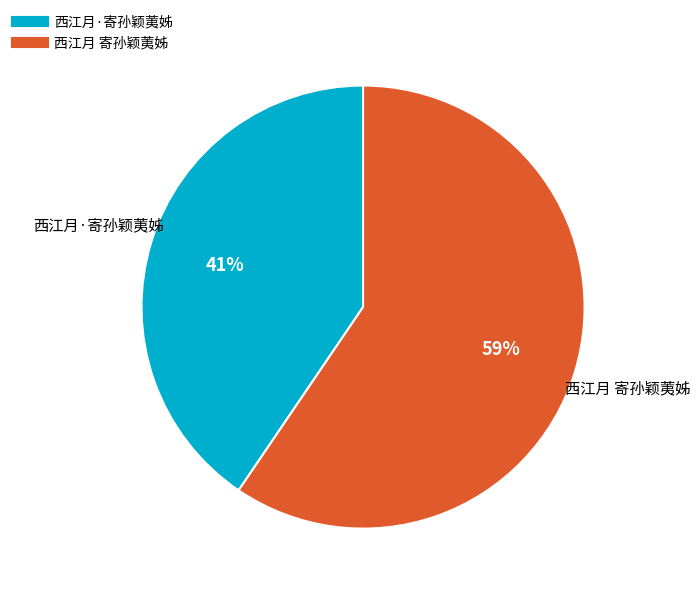

Is 西江月 寄孙颖荑姊 the majority of the pie?

Yes